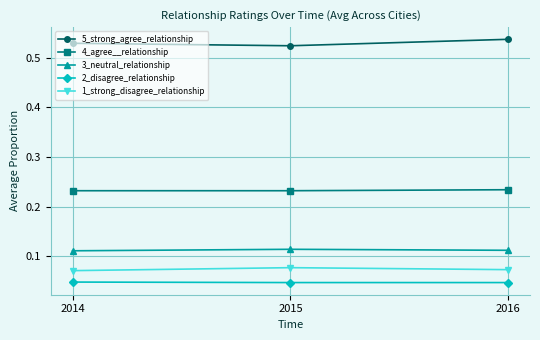

The value of 3_neutral_relationship at 2014 is 0.2. True or false?

False